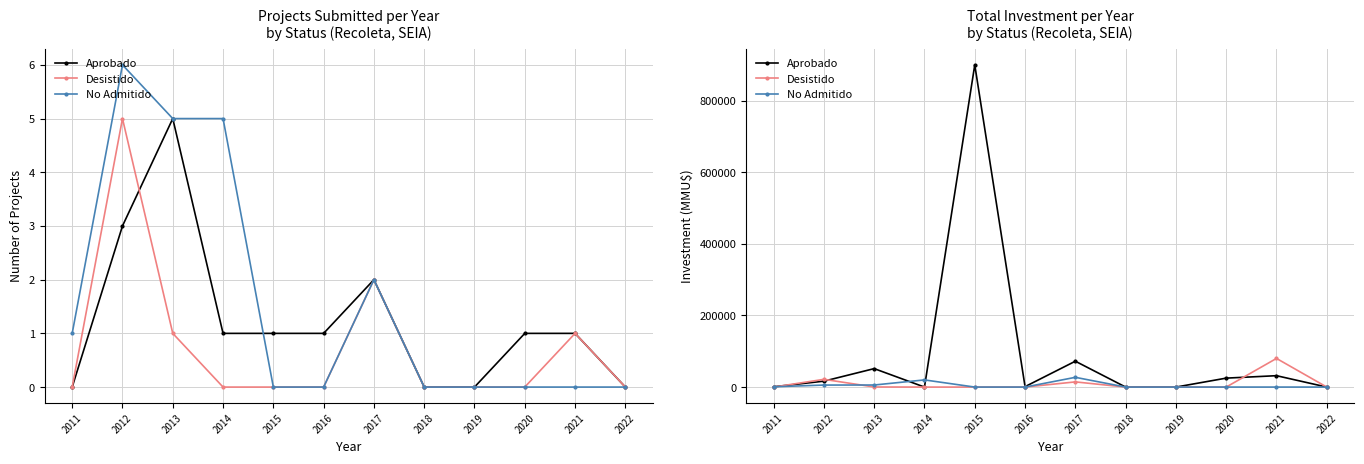

What is the difference between the maximum and minimum values in the No Admitido series?

27233